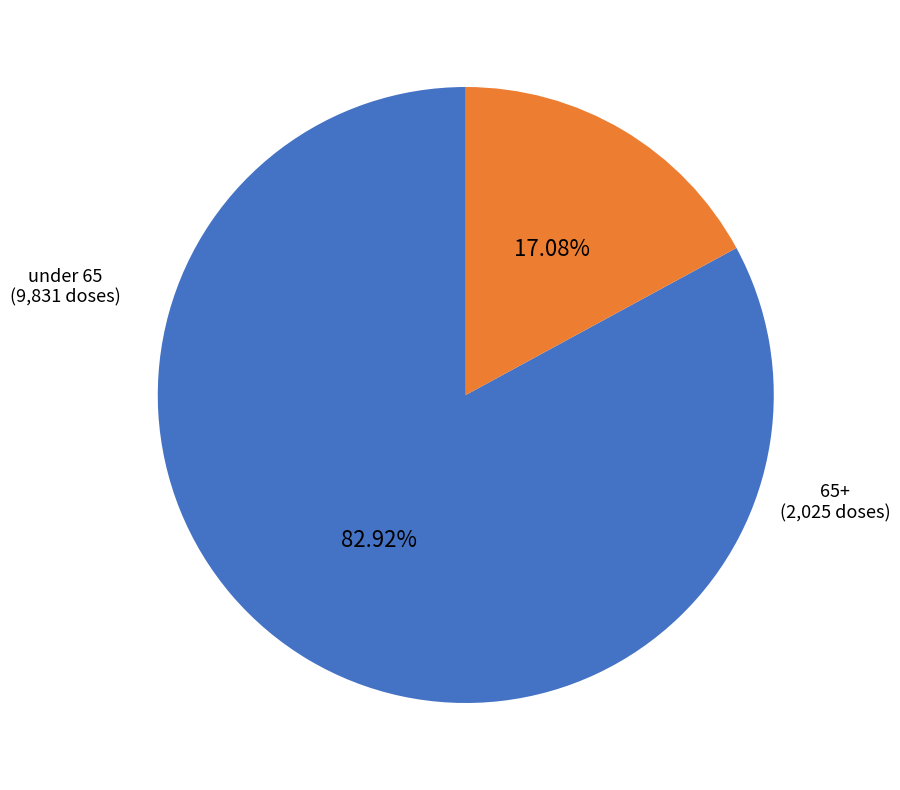

What is the ratio of the value at under 65 to the value at 65+?

4.9